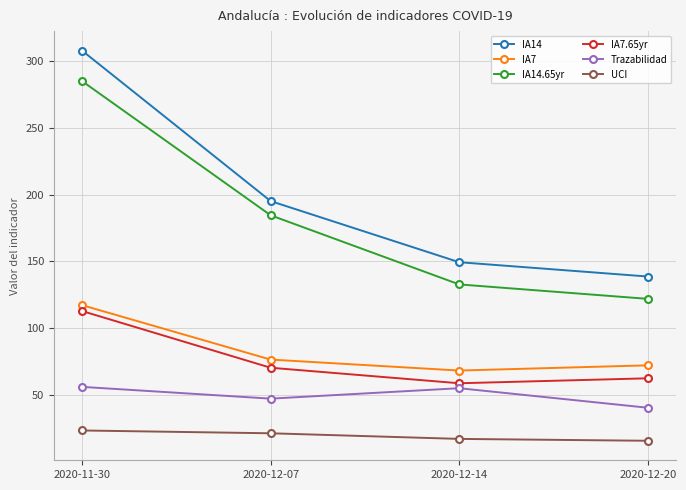

What is the sum of all IA7.65yr values?

304.9